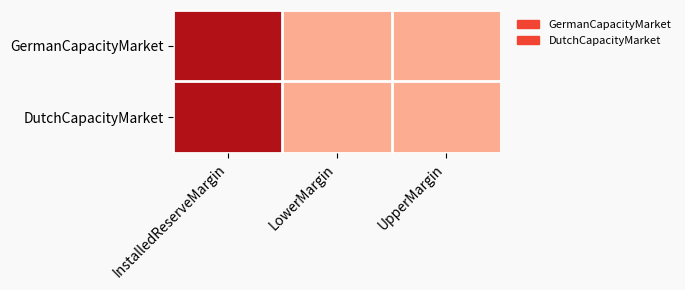

At how many categories does at least one series exceed 0?

3